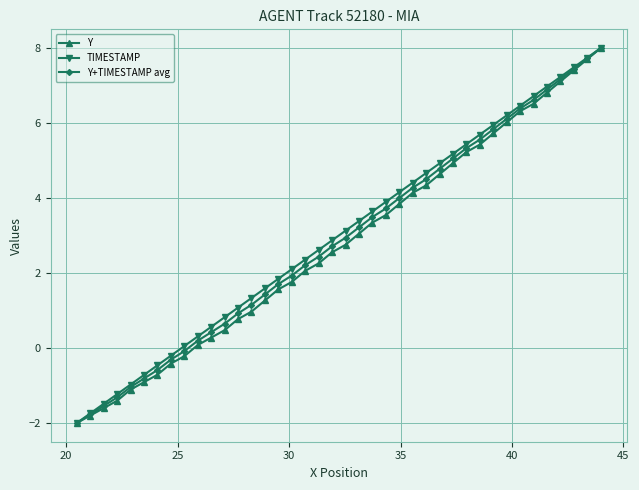

What is the value of the Y+TIMESTAMP avg point at the 1st from the left?

-2.0